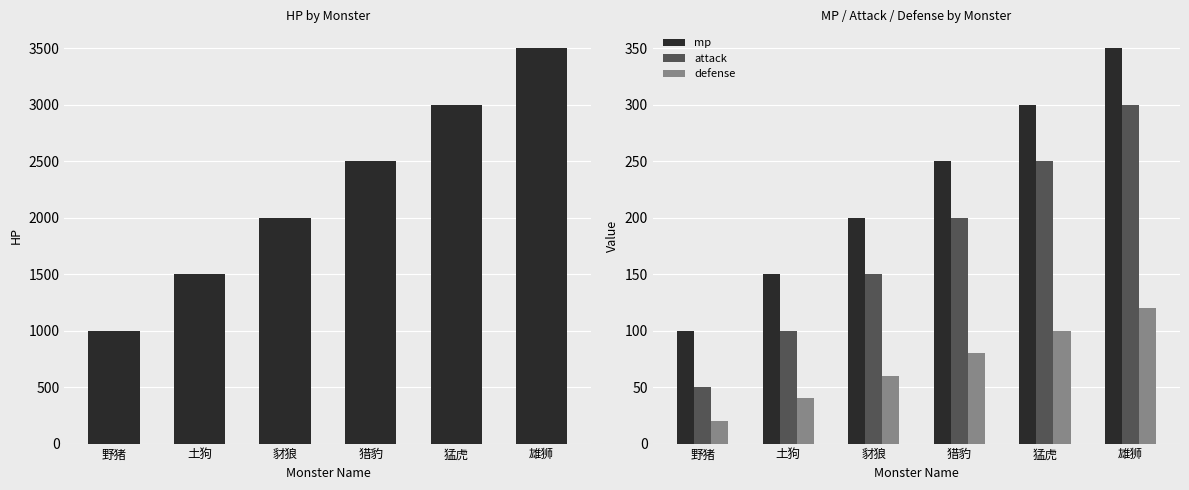

Reading right to left, extract all data points from this chart.

hp: 3500	3000	2500	2000	1500	1000
mp: 350	300	250	200	150	100
attack: 300	250	200	150	100	50
defense: 120	100	80	60	40	20